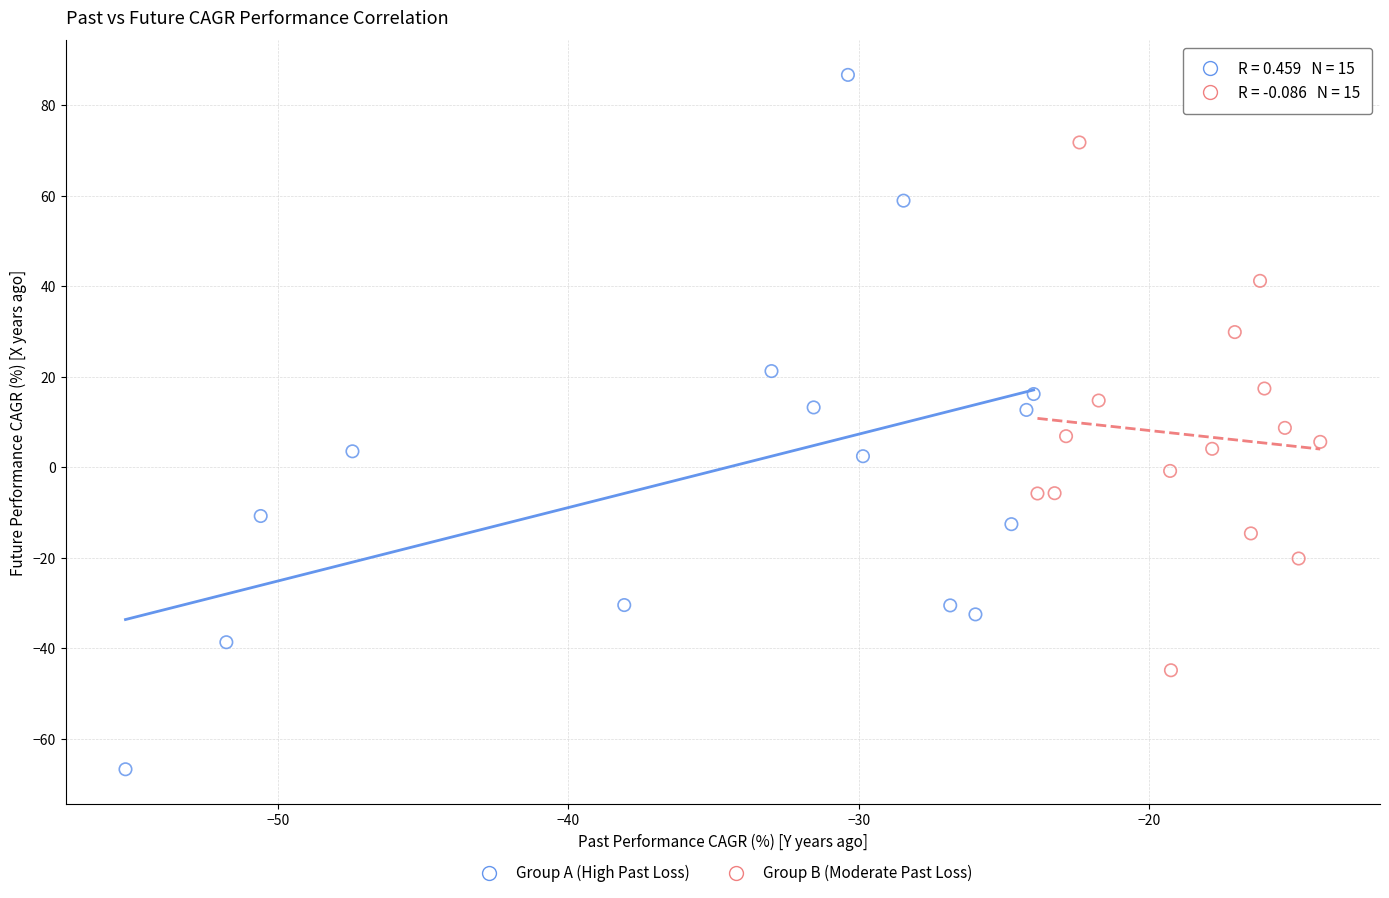

Which series contains the lowest Y value?

Group A (High Past Loss)